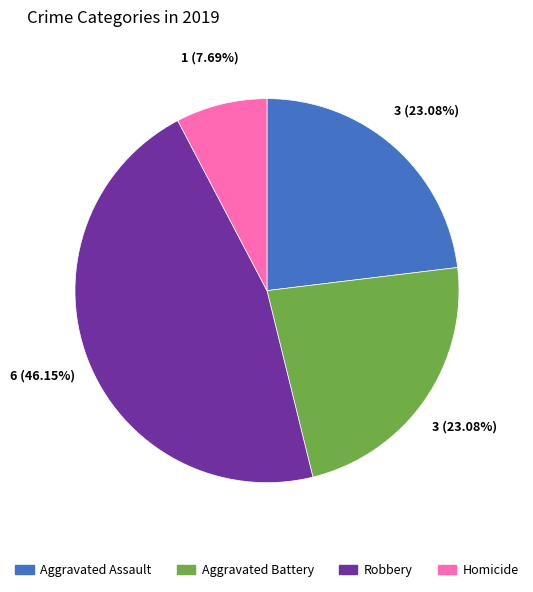

True or false: Robbery accounts for 46% of the total.

True